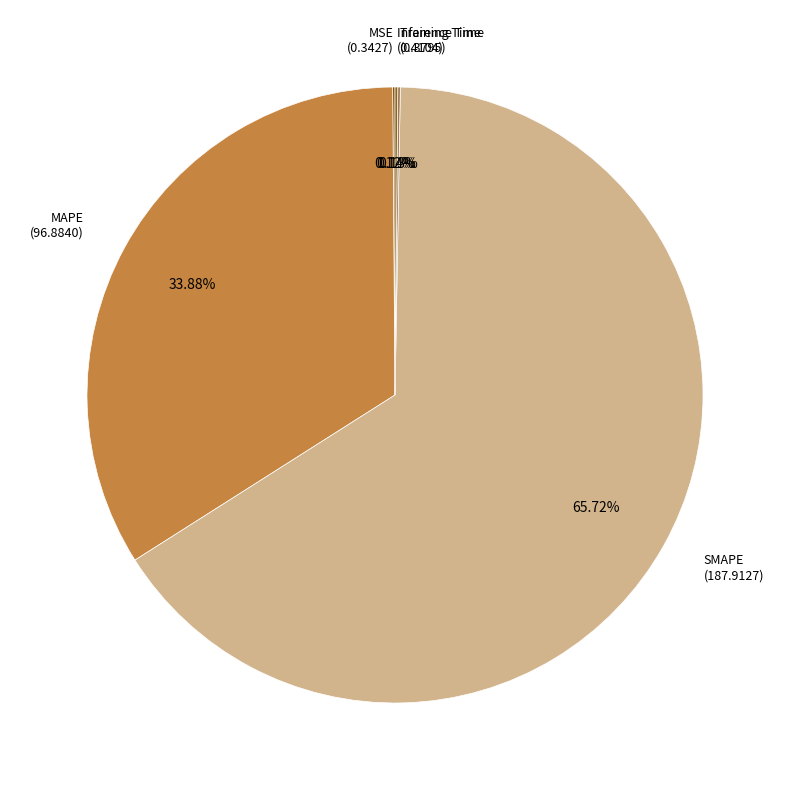

Does any single category account for the majority?

Yes